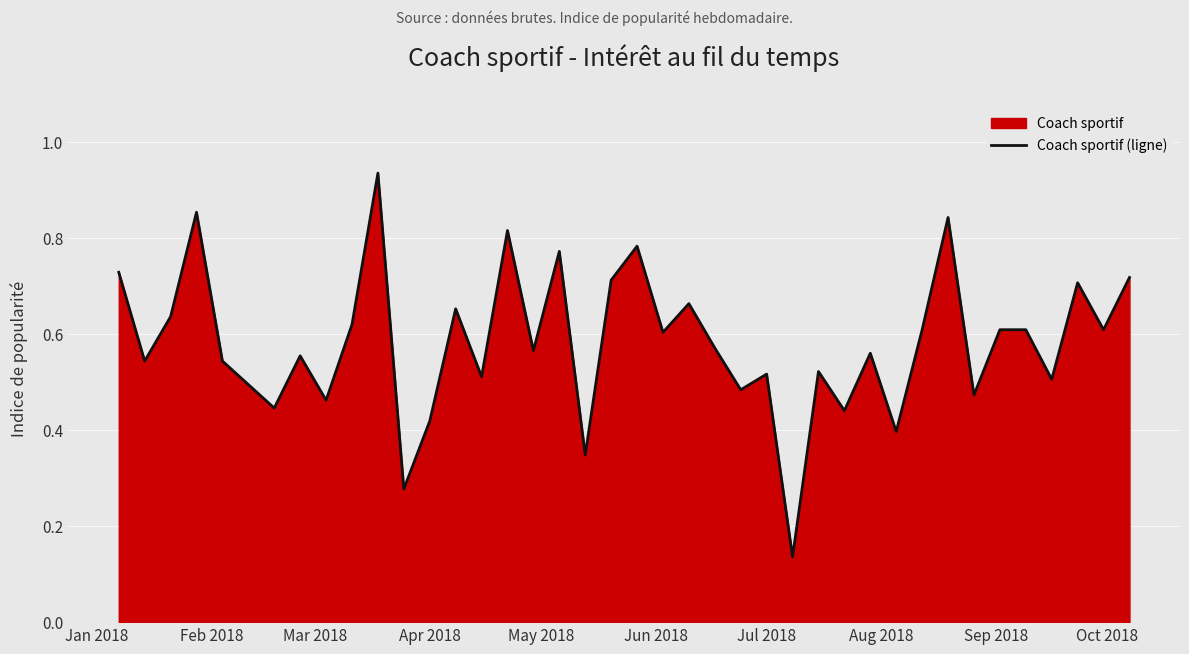

True or false: the data has more than 0 interior local peaks.

True